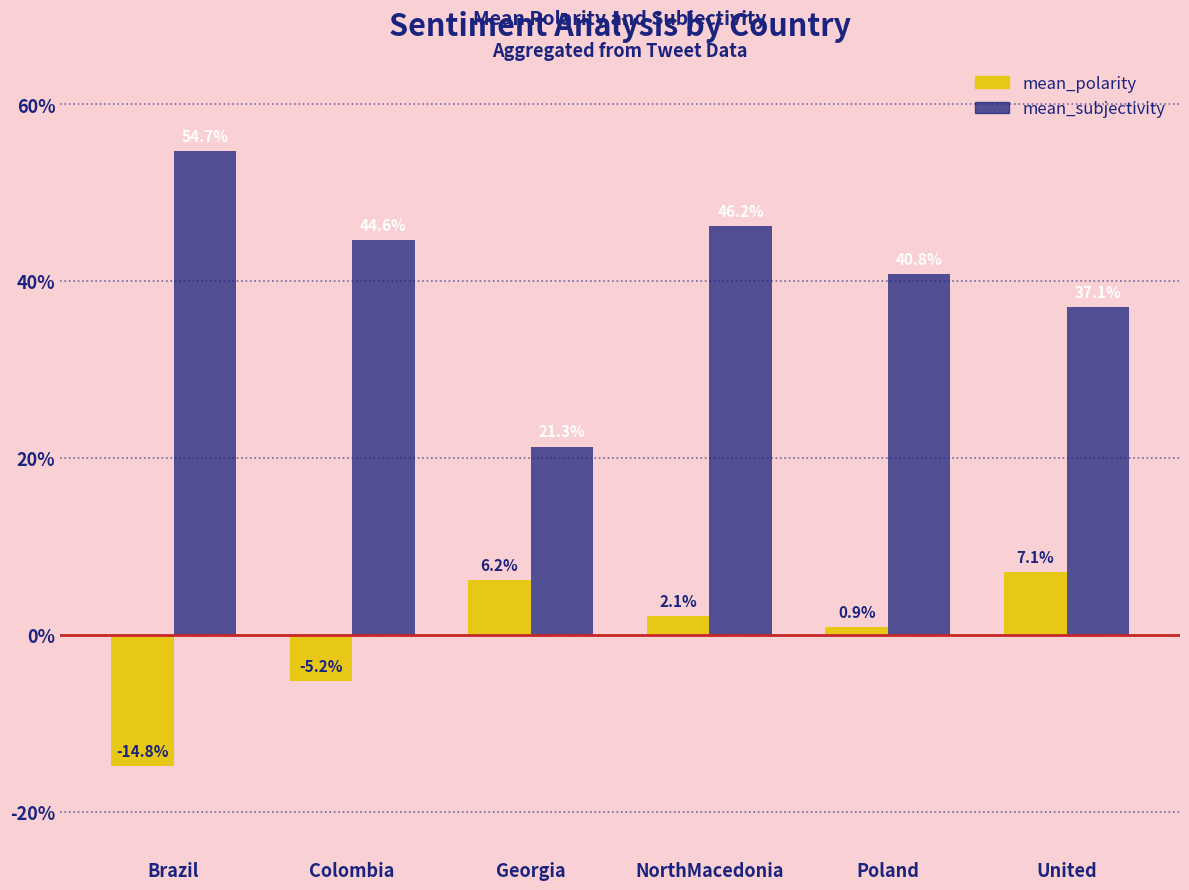

Which series changed the most between Colombia and Georgia?

mean_subjectivity